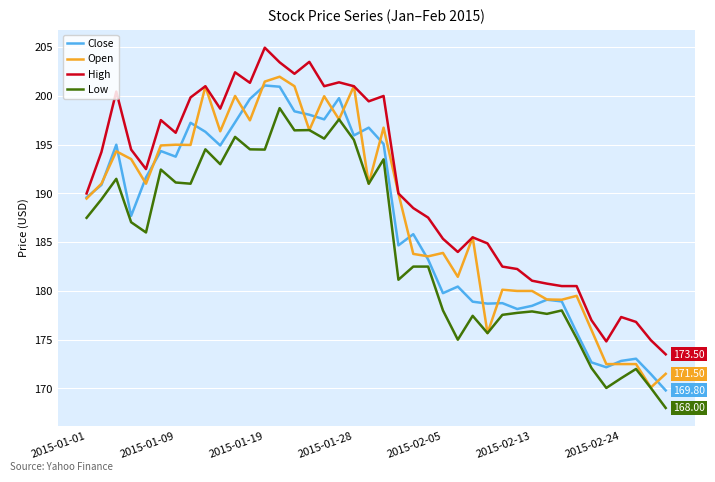

True or false: Low and High intersect in this chart.

False